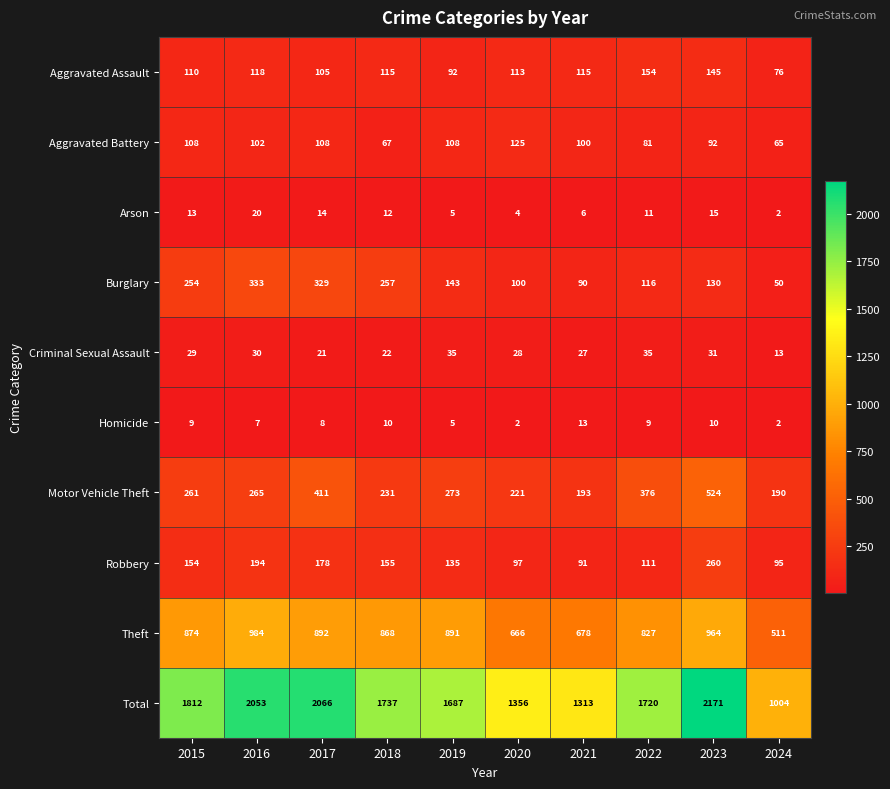

What is the sum of all Homicide values?

75